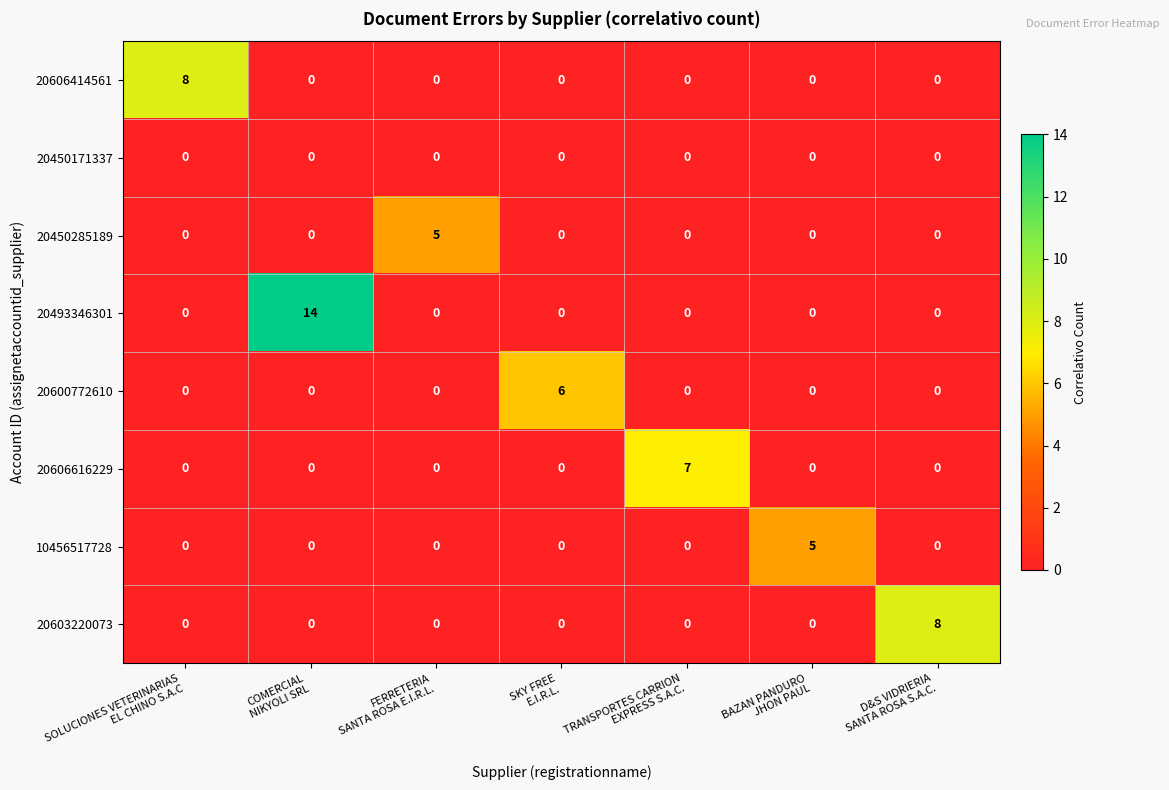

Which series has the largest range (max minus min)?

20493346301